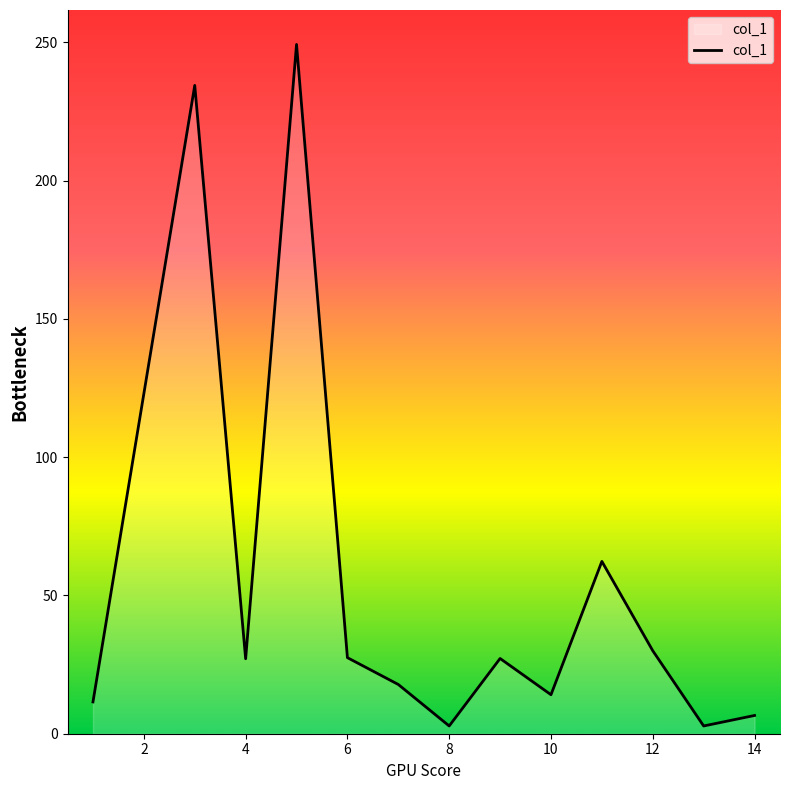

What is the greatest value displayed?

249.2